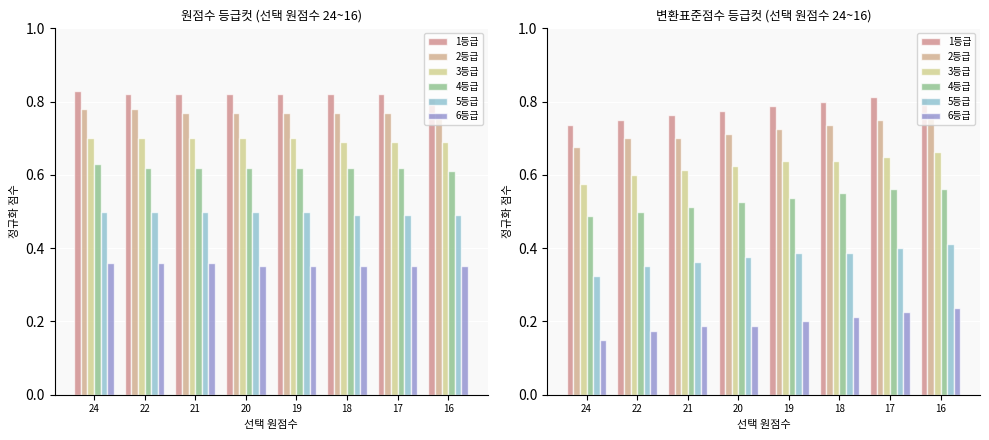

The 1등급 series shows 0.8 at 16. True or false?

True